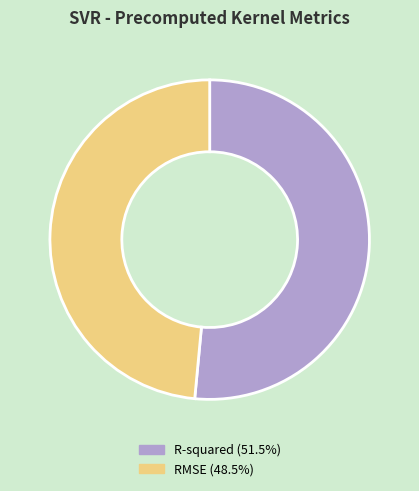

Is there a majority slice in this chart?

Yes